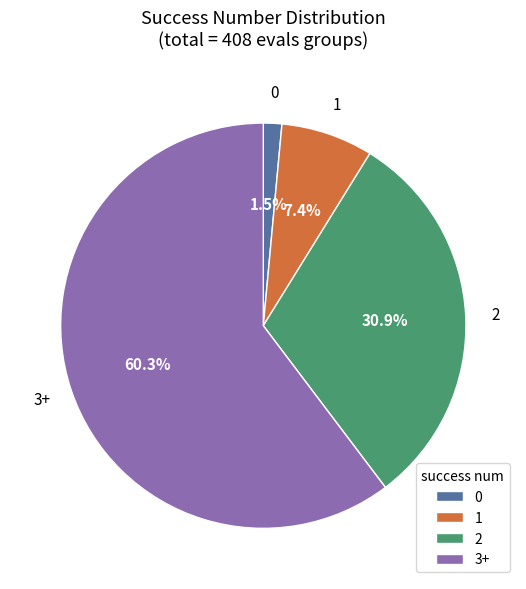

Is the sum of 2 and 0 greater than half?

No